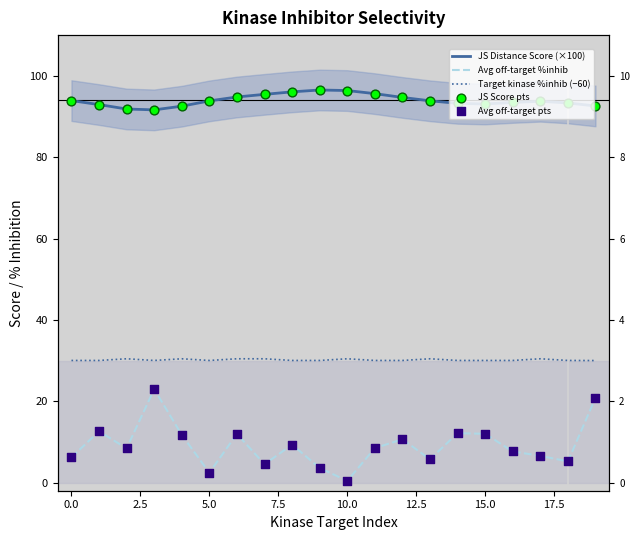

Which series reaches the maximum Y coordinate?

JS Distance Score (×100)